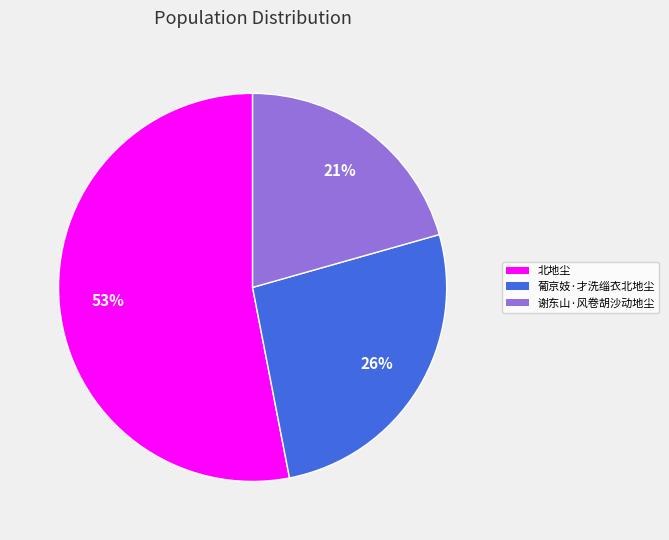

Does 谢东山·风卷胡沙动地尘 account for over 50% of the chart?

No